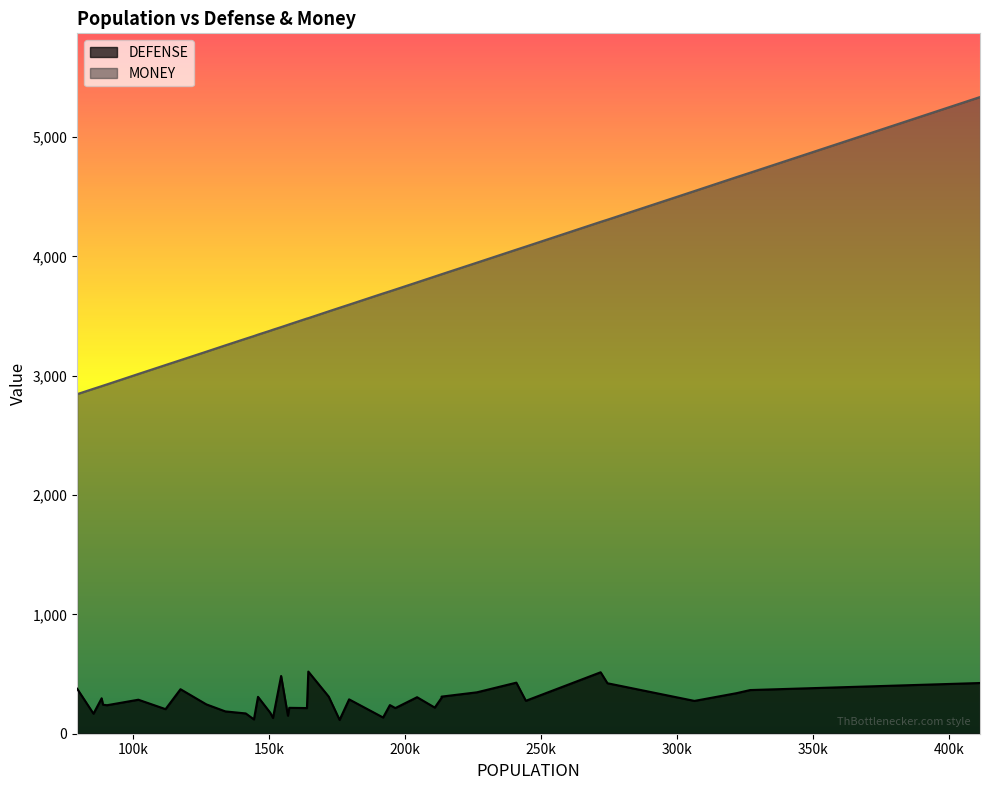

How many data points in MONEY are above 3483?

19